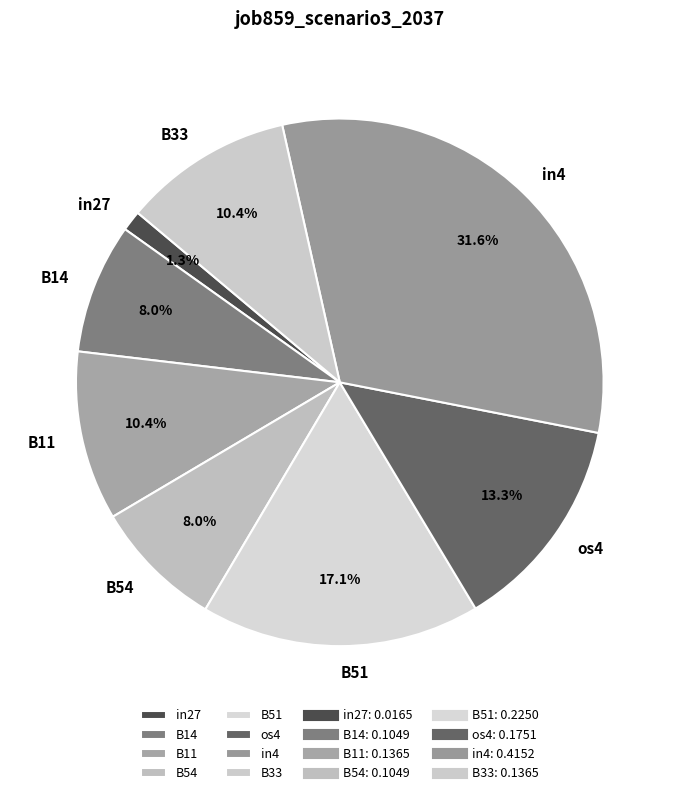

Is it true that B51 is 31% of the pie?

False